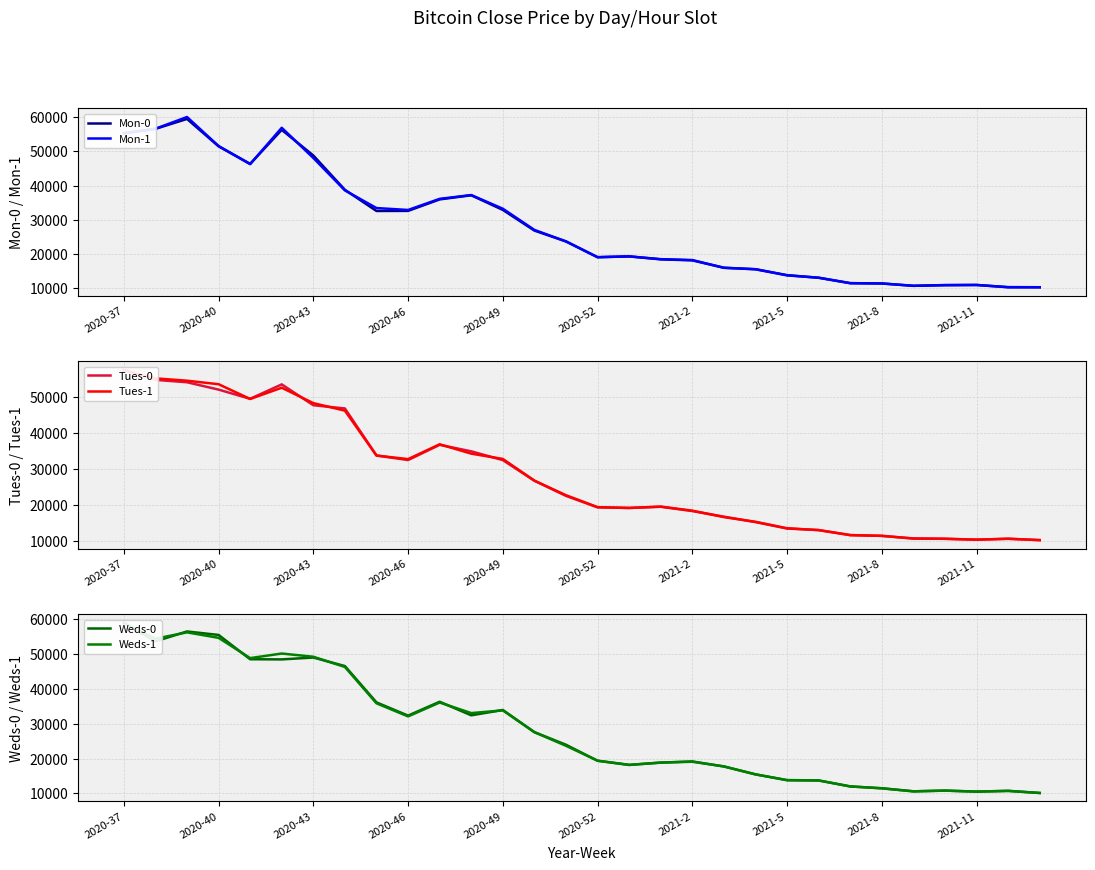

Does the chart display data point markers on the line(s)?

No